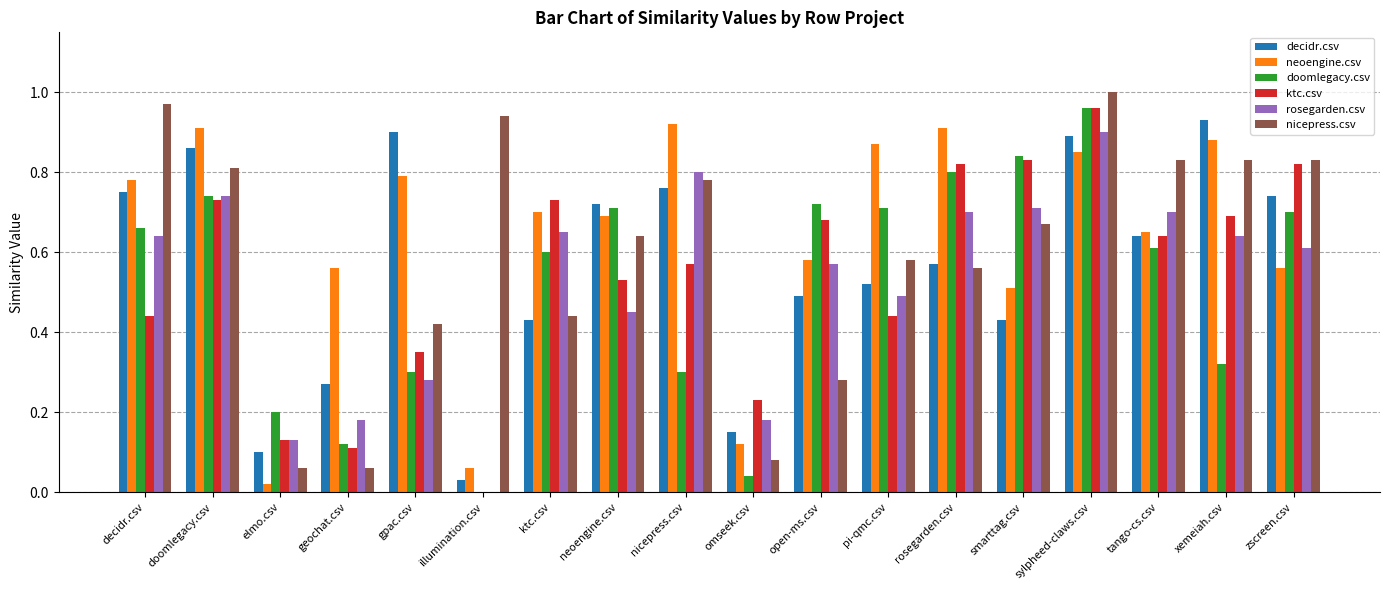

What is the total value across all series at doomlegacy.csv?

4.8